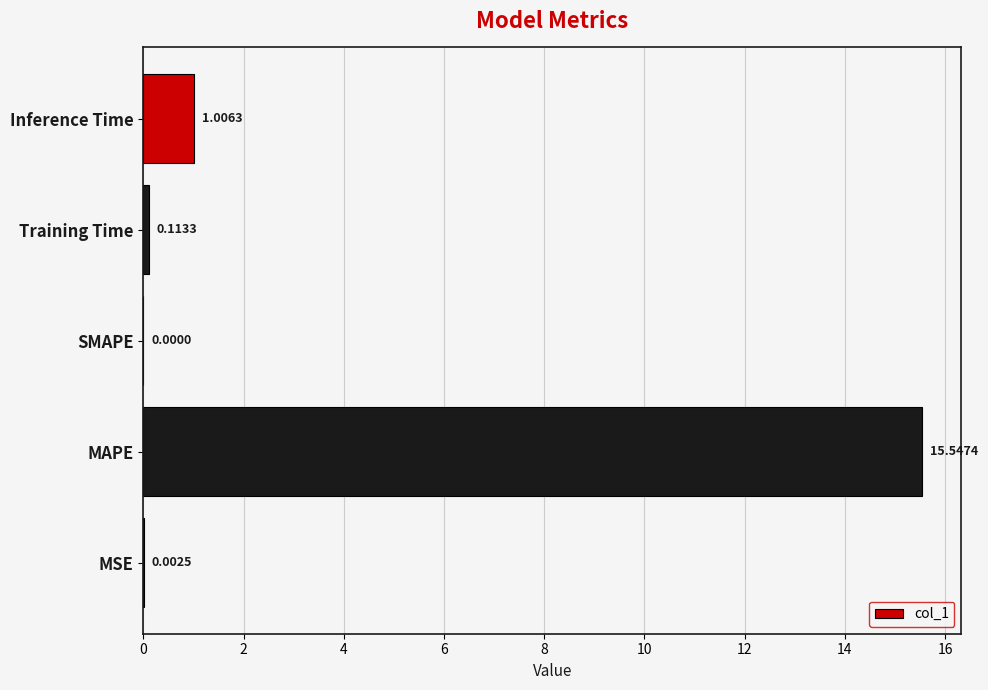

Where is the data nearest to the value 7?

Inference Time